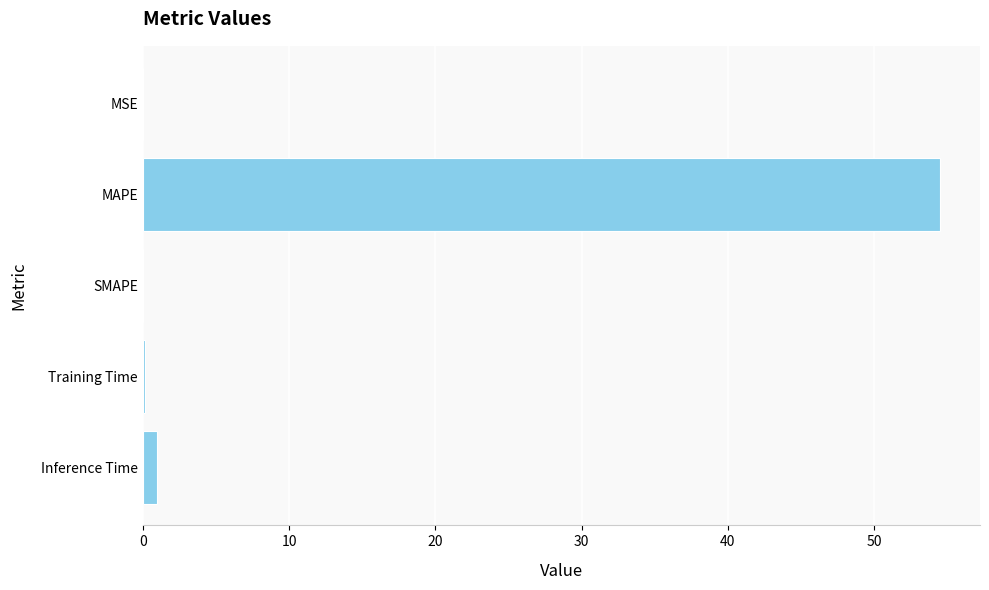

What is the approximate value at MAPE?

54.5